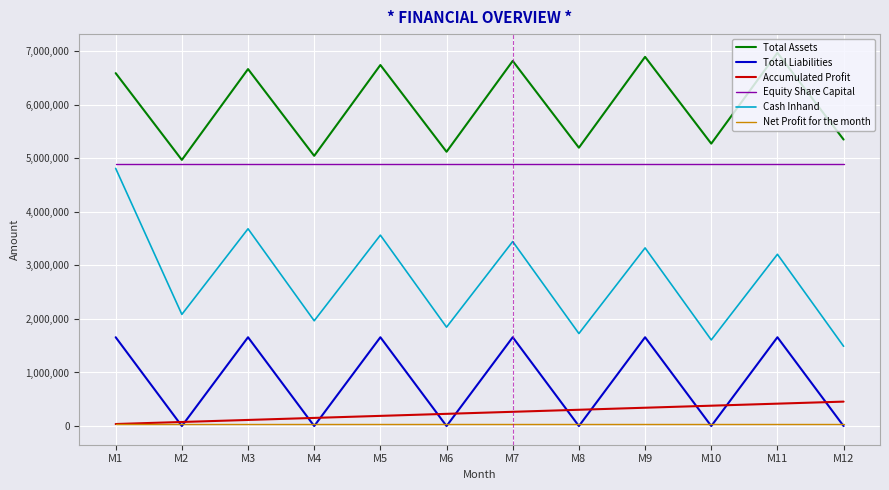

True or false: Net Profit for the month and Equity Share Capital cross at least once.

False